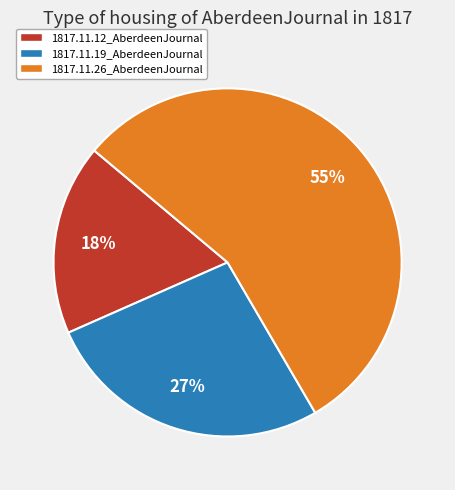

Which has a higher value, 1817.11.19_AberdeenJournal or 1817.11.26_AberdeenJournal?

1817.11.26_AberdeenJournal